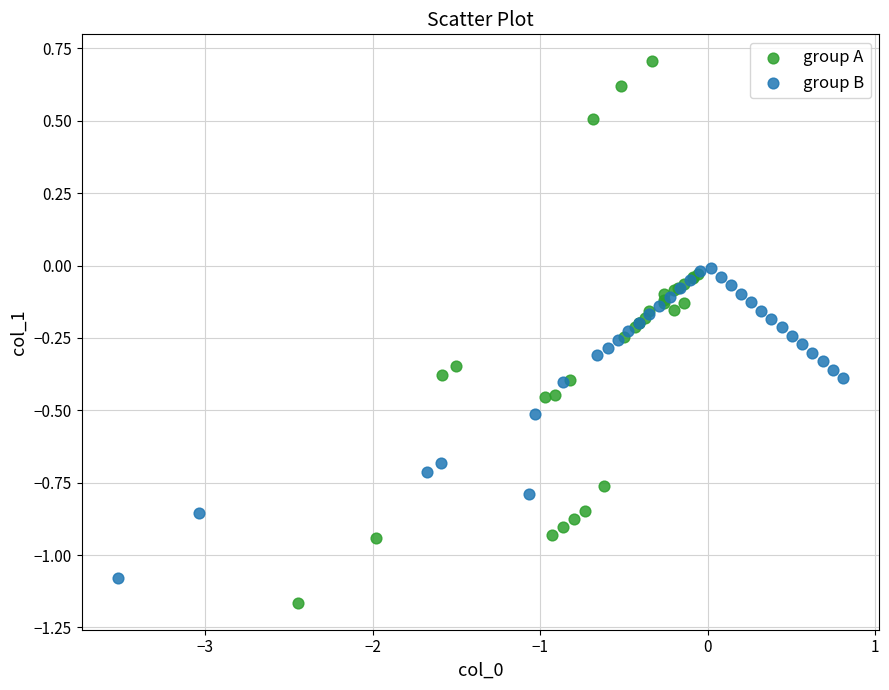

Which series has the widest spread of Y values?

group A